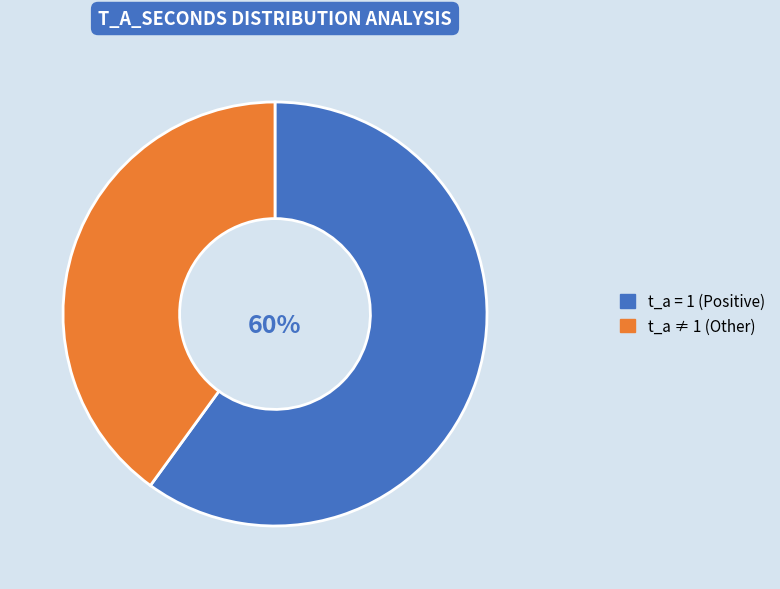

To the nearest percent, what is the difference between the t_a ≠ 1 (Other) and t_a = 1 (Positive) slice percentages?

20%